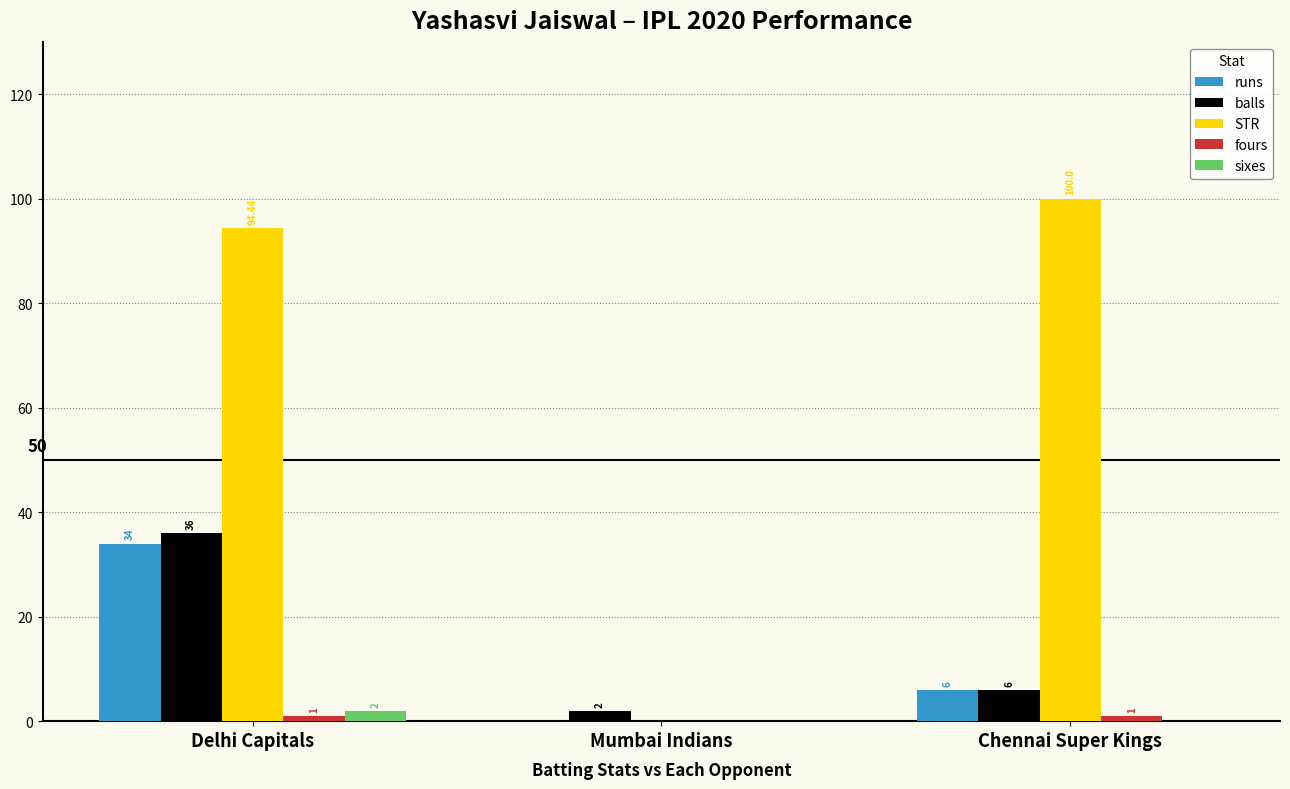

Which series has the largest total across all categories?

STR